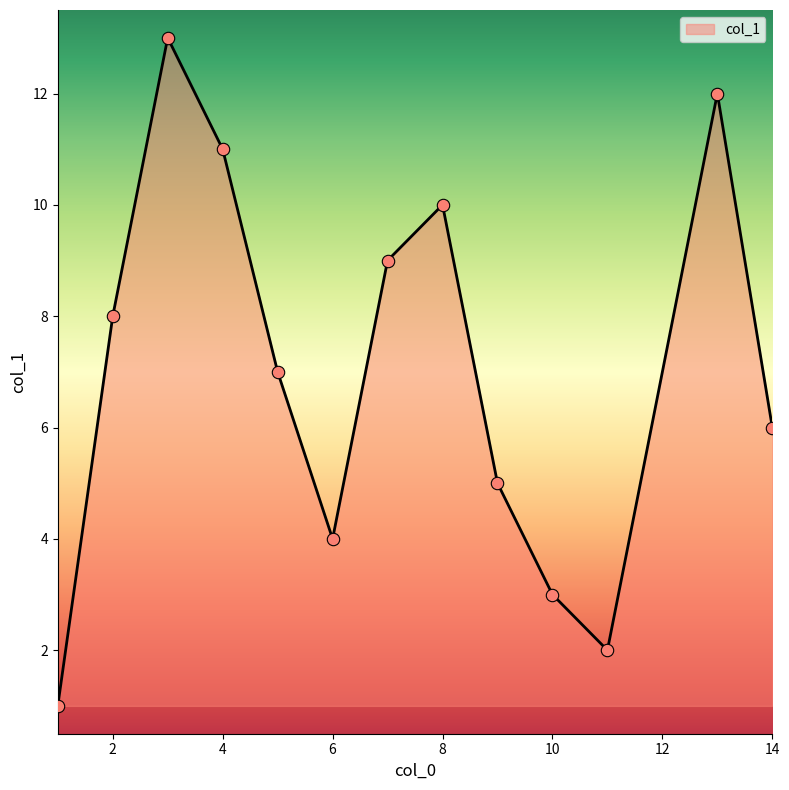

What is the difference between the maximum and minimum values?

12